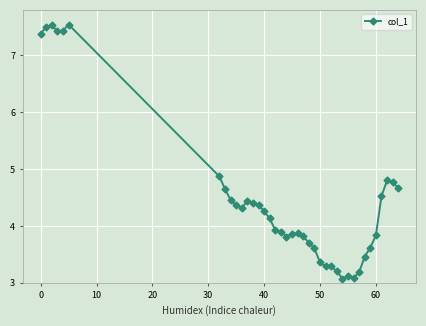

What is the maximum value shown in the chart?

7.5